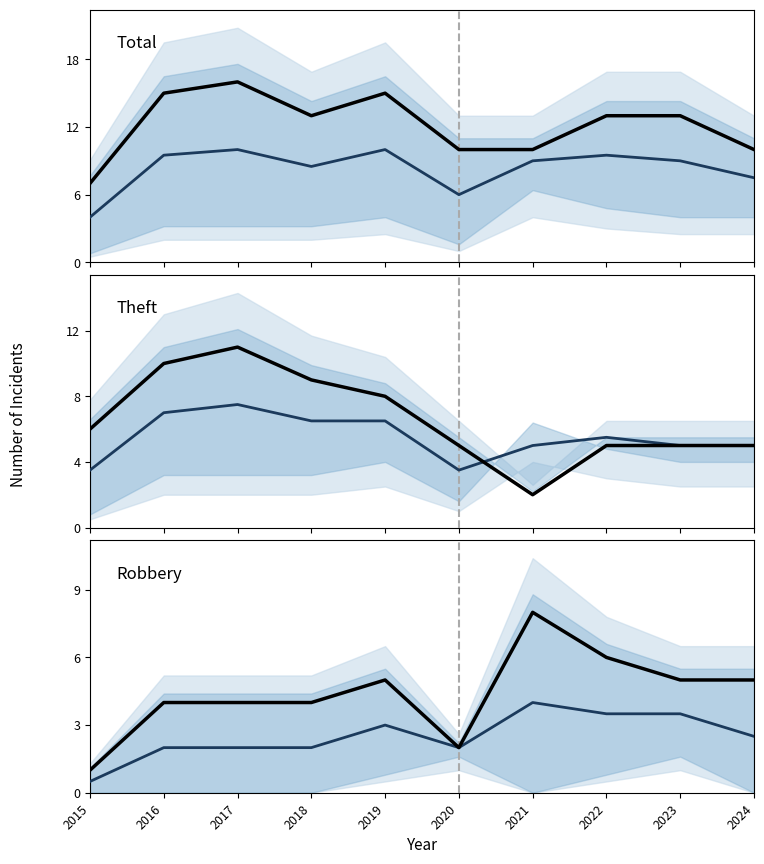

The value of Robbery at 2018 is 4. True or false?

True